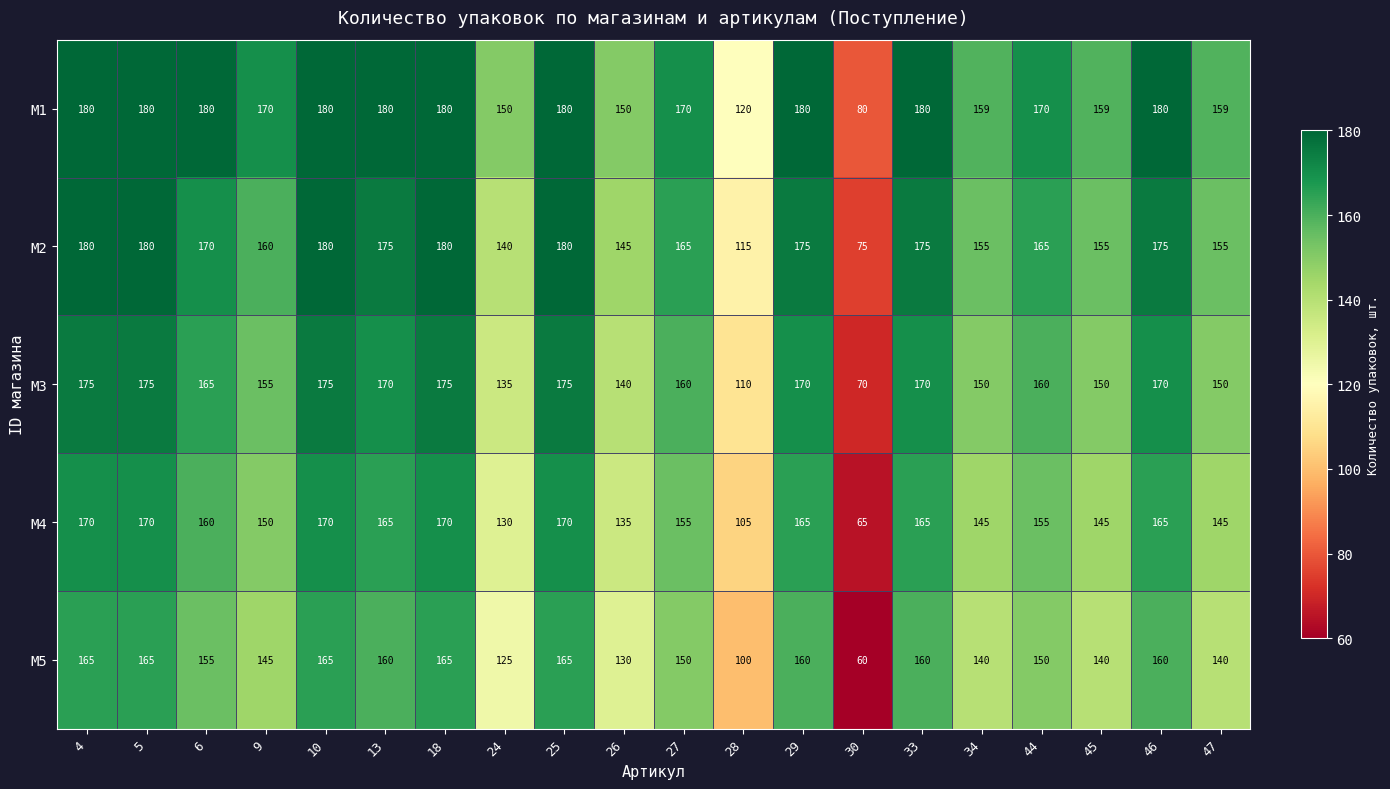

What is the average value of the M4 series?

150